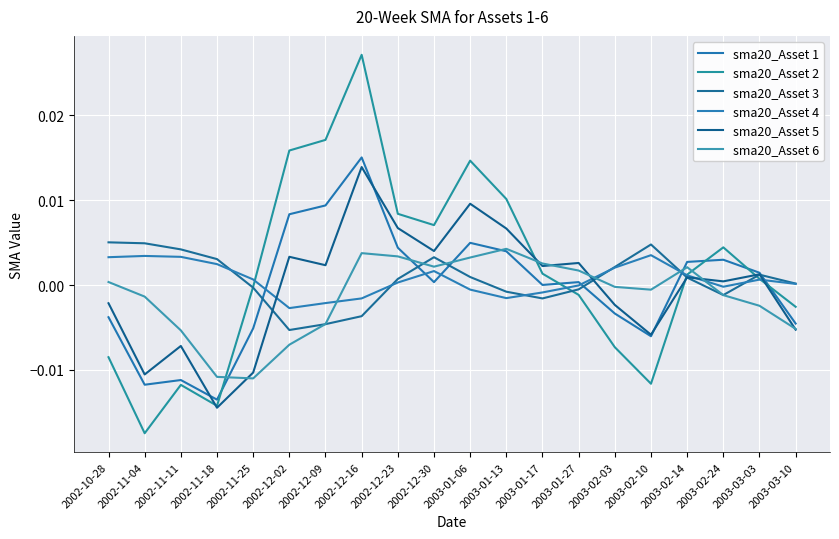

In sma20_Asset 1, how many points are higher than both neighbors (excluding endpoints)?

5